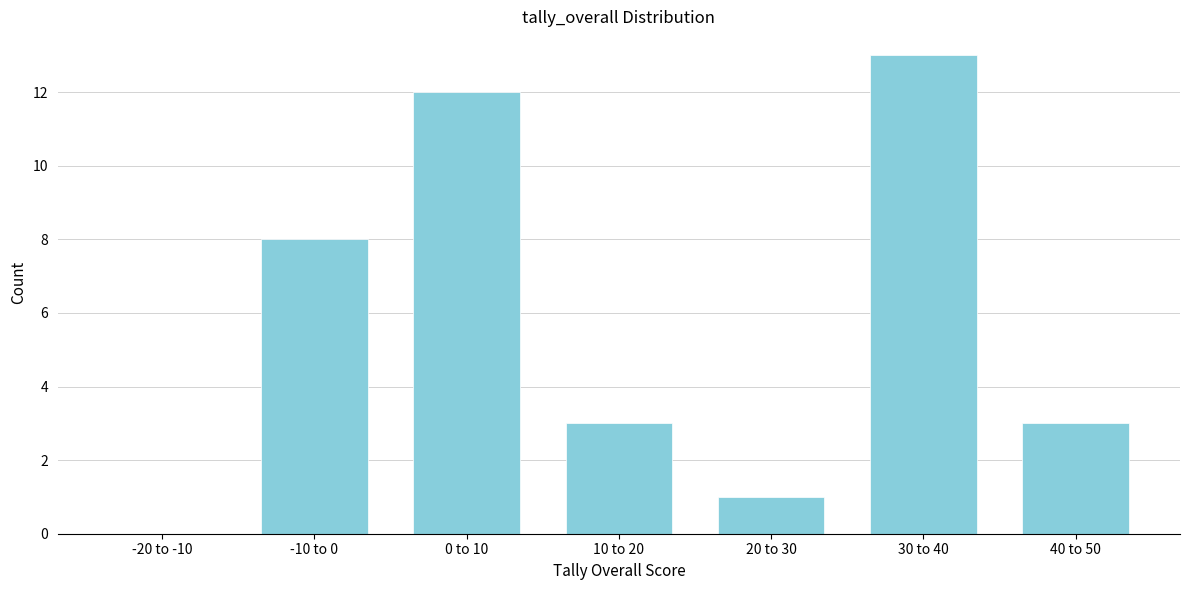

Reading left to right, transcribe all the data shown in this chart.

-20 to -10=0	-10 to 0=8	0 to 10=12	10 to 20=3	20 to 30=1	30 to 40=13	40 to 50=3